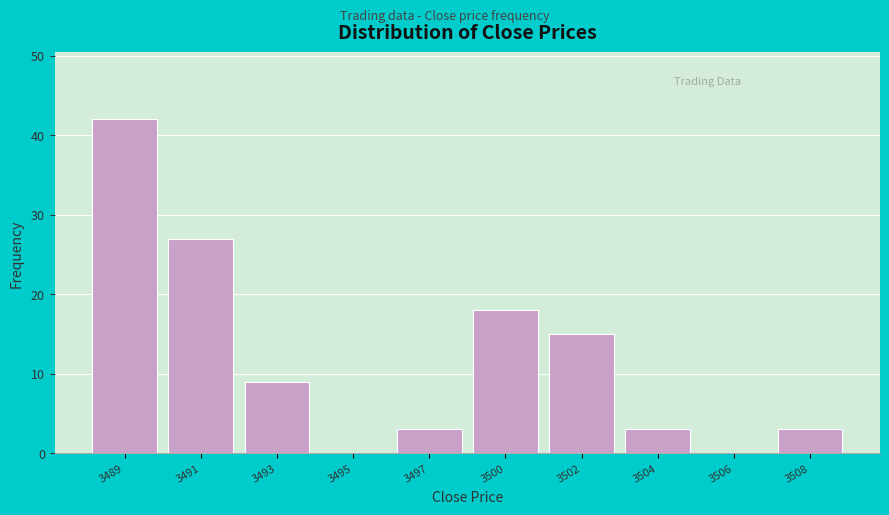

Reading left to right, what are all the values shown in this chart?

3489=42	3491=27	3493=9	3495=0	3497=3	3500=18	3502=15	3504=3	3506=0	3508=3